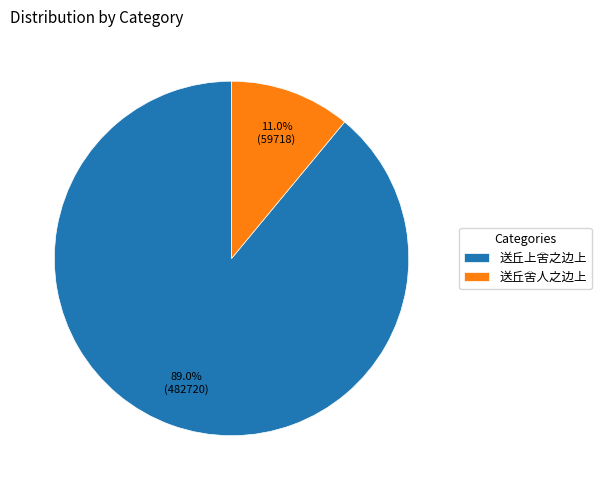

To the nearest percent, what is the difference between the largest and smallest slice percentages?

78%